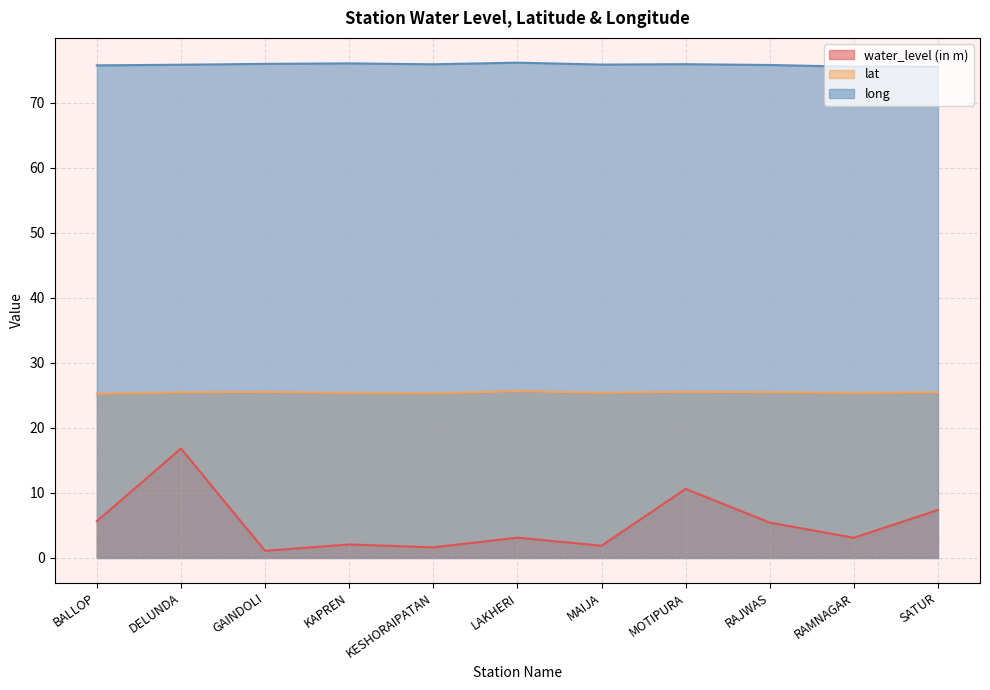

Reading left to right, what are all the values shown in this chart?

water_level (in m): BALLOP=5.7	DELUNDA=16.8	GAINDOLI=1.1	KAPREN=2.1	KESHORAIPATAN=1.6	LAKHERI=3.1	MAIJA=1.9	MOTIPURA=10.6	RAJWAS=5.4	RAMNAGAR=3.1	SATUR=7.4
lat: BALLOP=25.3	DELUNDA=25.5	GAINDOLI=25.5	KAPREN=25.4	KESHORAIPATAN=25.3	LAKHERI=25.7	MAIJA=25.4	MOTIPURA=25.6	RAJWAS=25.5	RAMNAGAR=25.4	SATUR=25.5
long: BALLOP=75.8	DELUNDA=75.9	GAINDOLI=76.0	KAPREN=76.1	KESHORAIPATAN=75.9	LAKHERI=76.2	MAIJA=75.9	MOTIPURA=75.9	RAJWAS=75.8	RAMNAGAR=75.6	SATUR=75.6